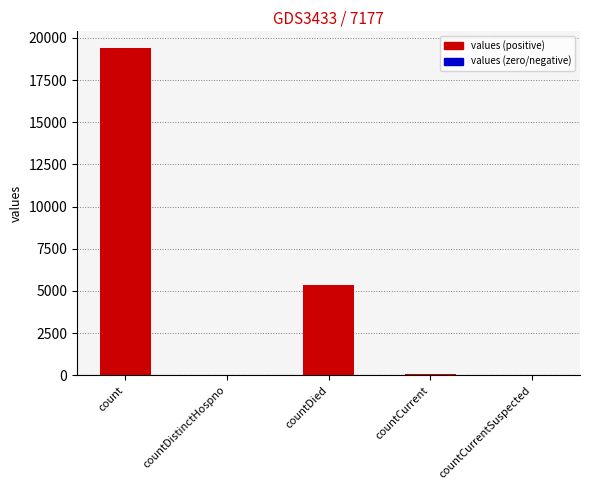

At which label is the value closest to 9710?

countDied